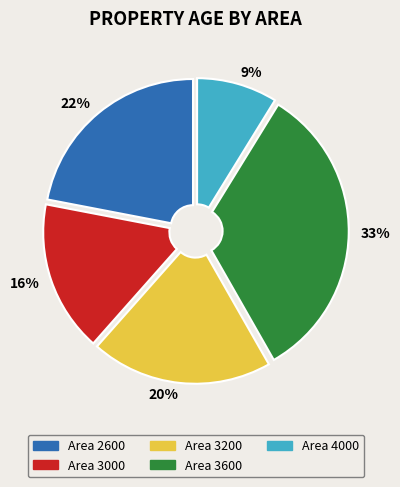

Which category has the smallest portion of the pie?

9%